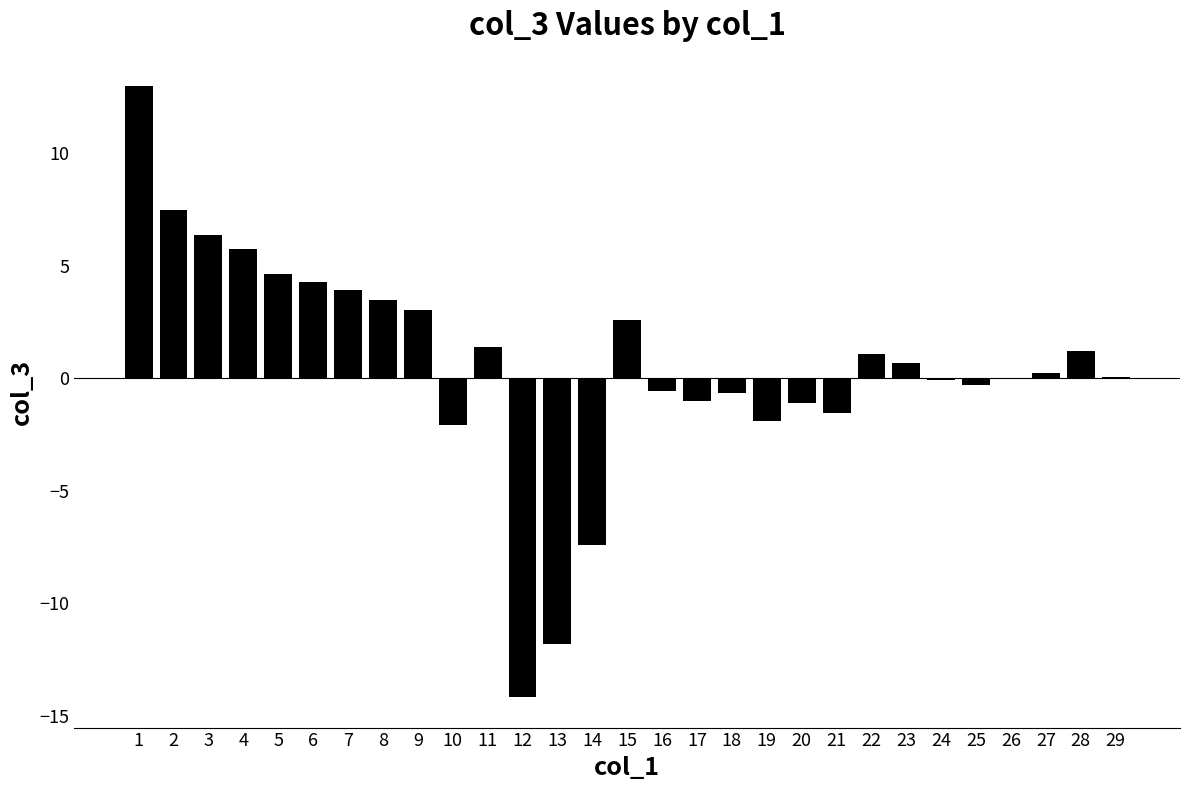

How many categories are shown in the chart?

29